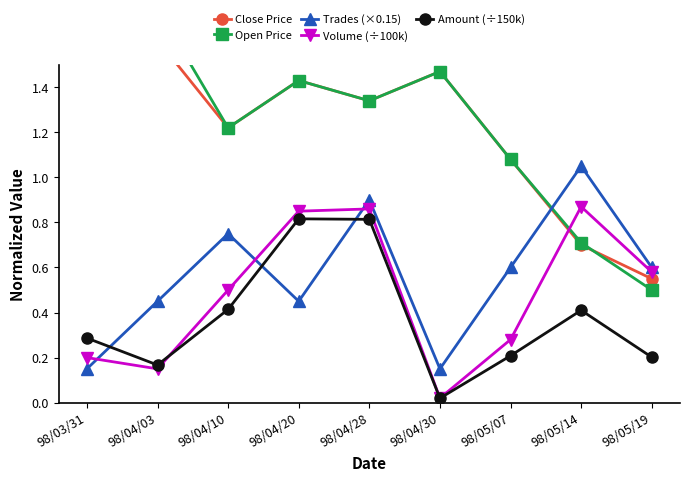

Between 98/04/28 and 98/05/19, which series saw the biggest shift?

Open Price